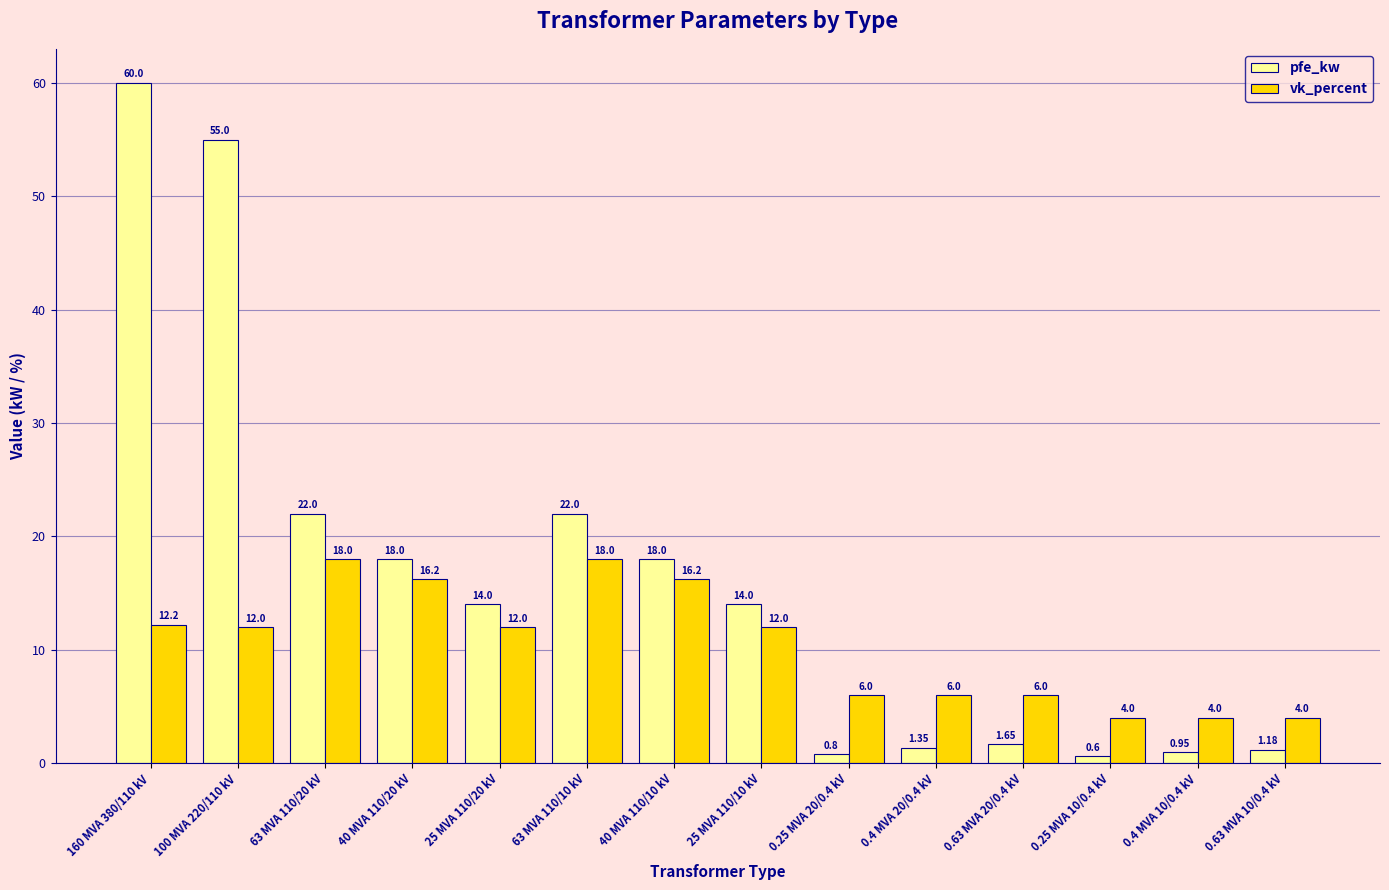

At how many categories does at least one series exceed 50?

2